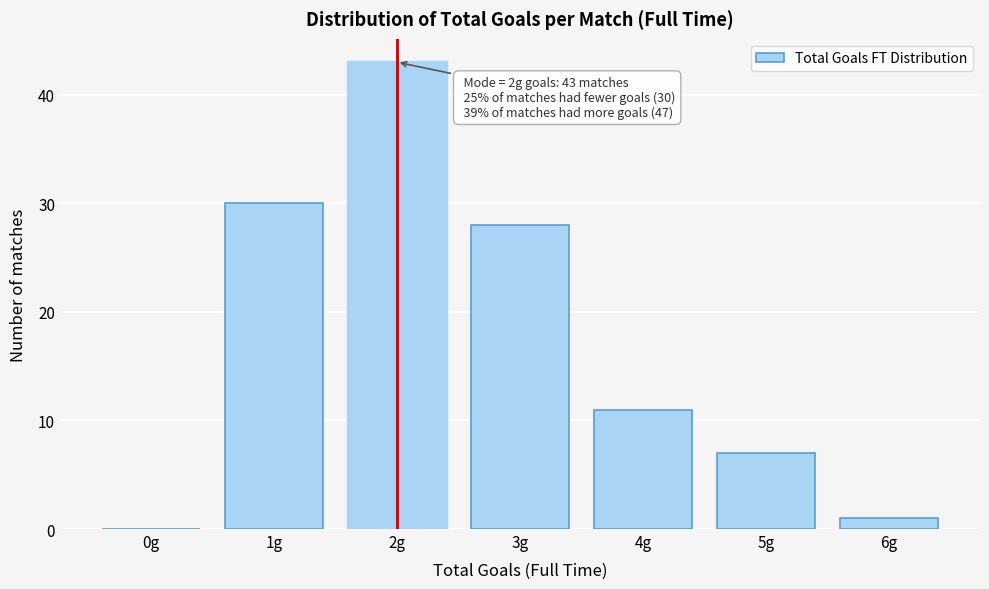

Reading right to left, what are all the values shown in this chart?

6g=1	5g=7	4g=11	3g=28	2g=43	1g=30	0g=0